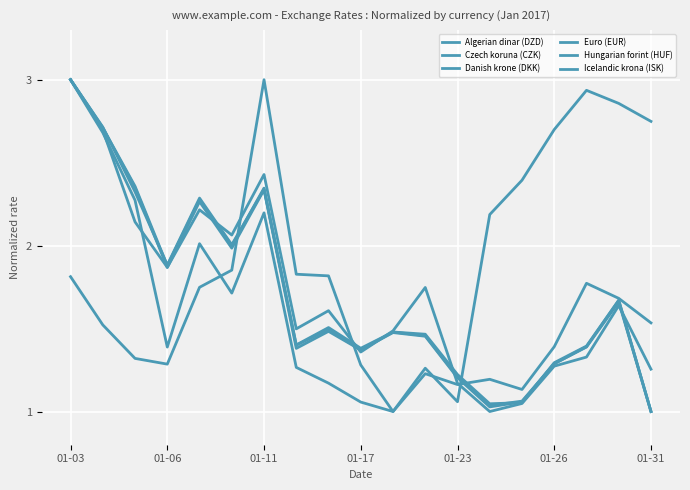

At which label is Czech koruna (CZK) closest to 2?

01-26